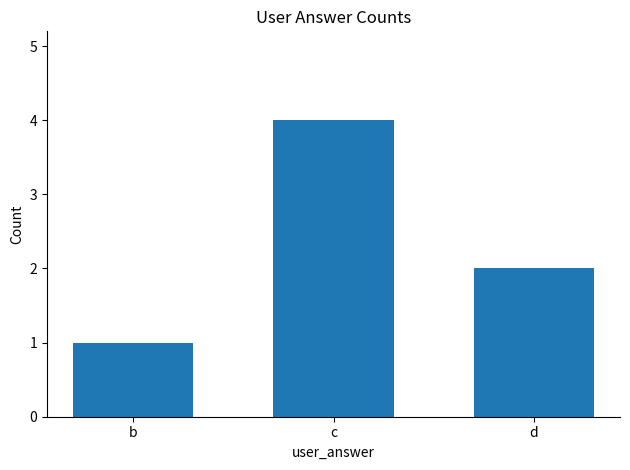

What is the sum of all values?

7